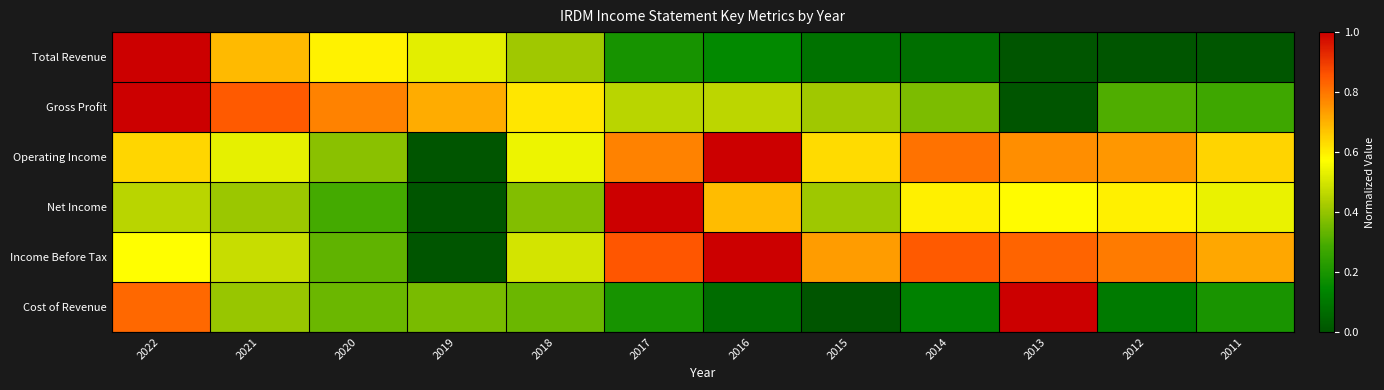

Which label corresponds to the smallest value in the chart?

2013